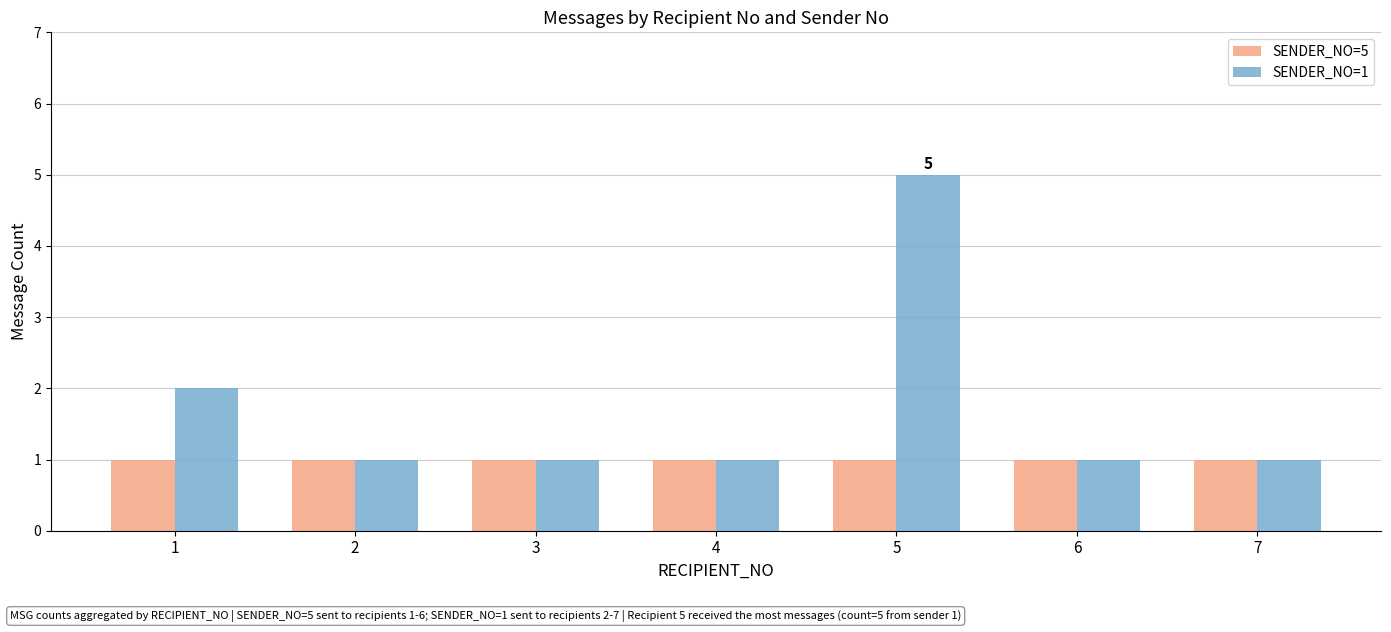

How many bars are there in each group?

2